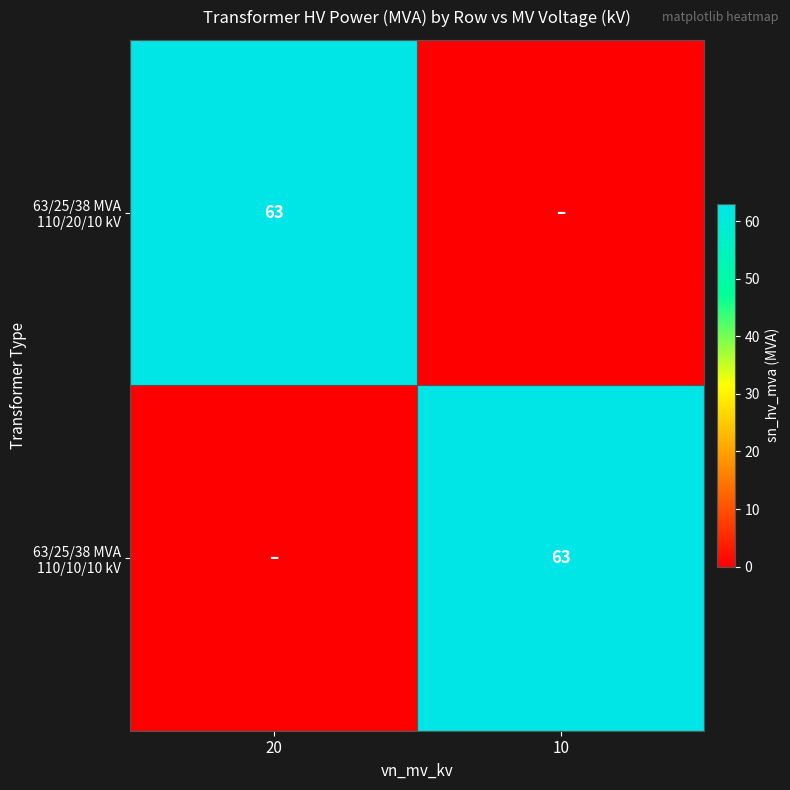

The value of 63/25/38 MVA 110/20/10 kV at 20 is 94. True or false?

False